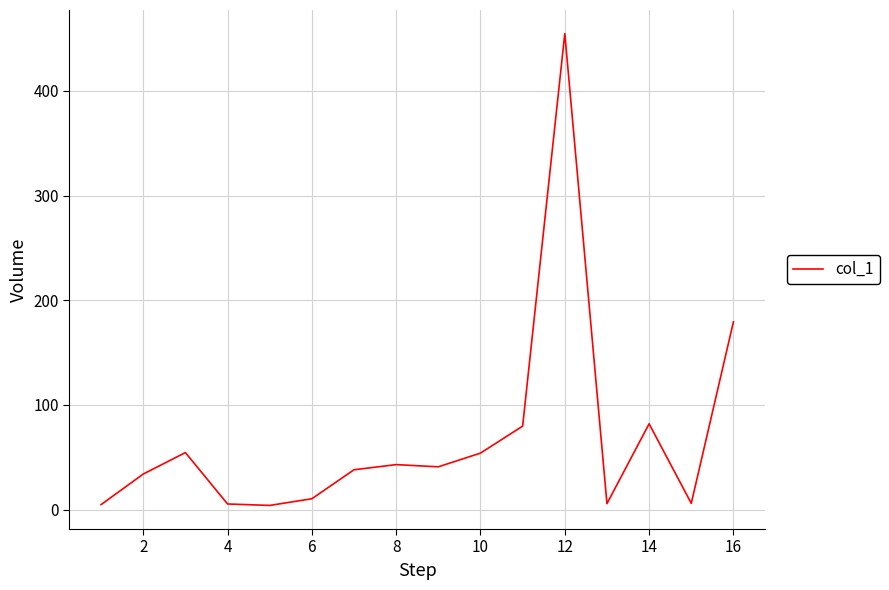

What is the maximum value shown in the chart?

454.8